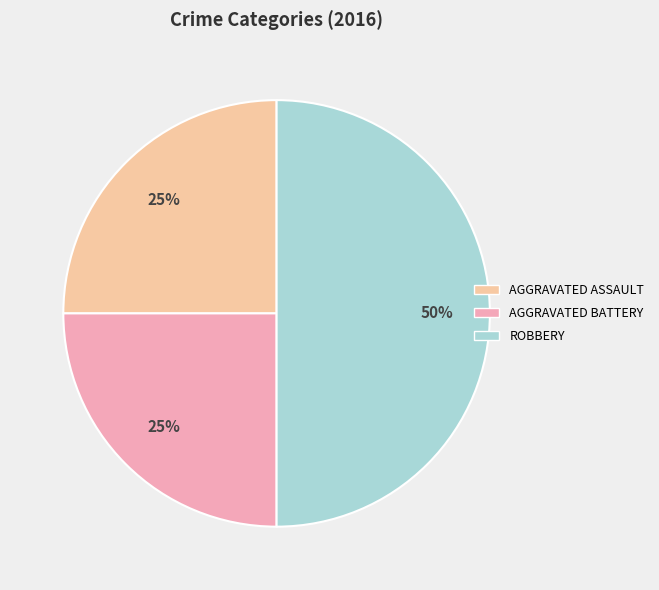

Count the number of slices in the pie.

3